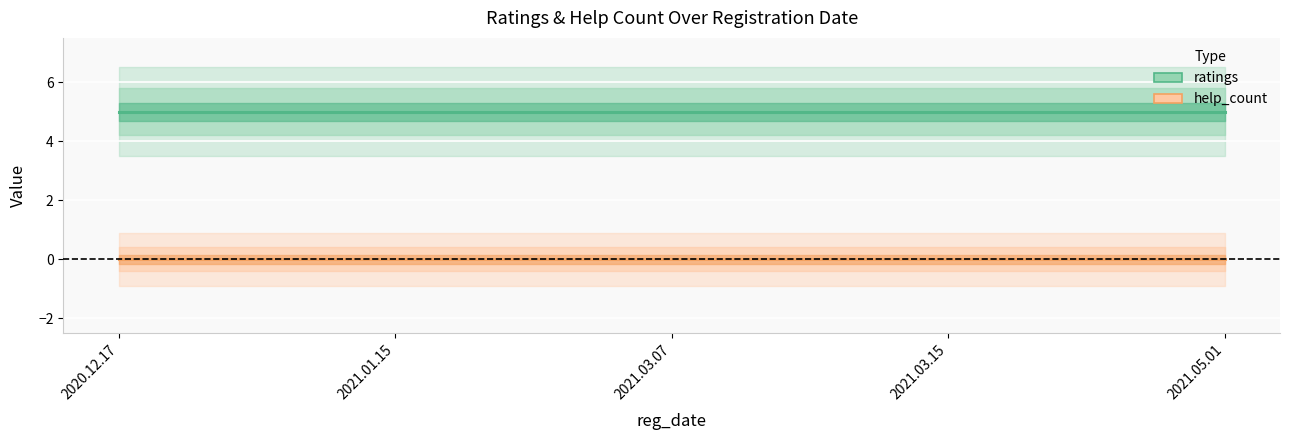

Reading right to left, extract all data points from this chart.

ratings: 2021.05.01=5	2021.03.15=5	2021.03.07=5	2021.01.15=5	2020.12.17=5
help_count: 2021.05.01=0	2021.03.15=0	2021.03.07=0	2021.01.15=0	2020.12.17=0